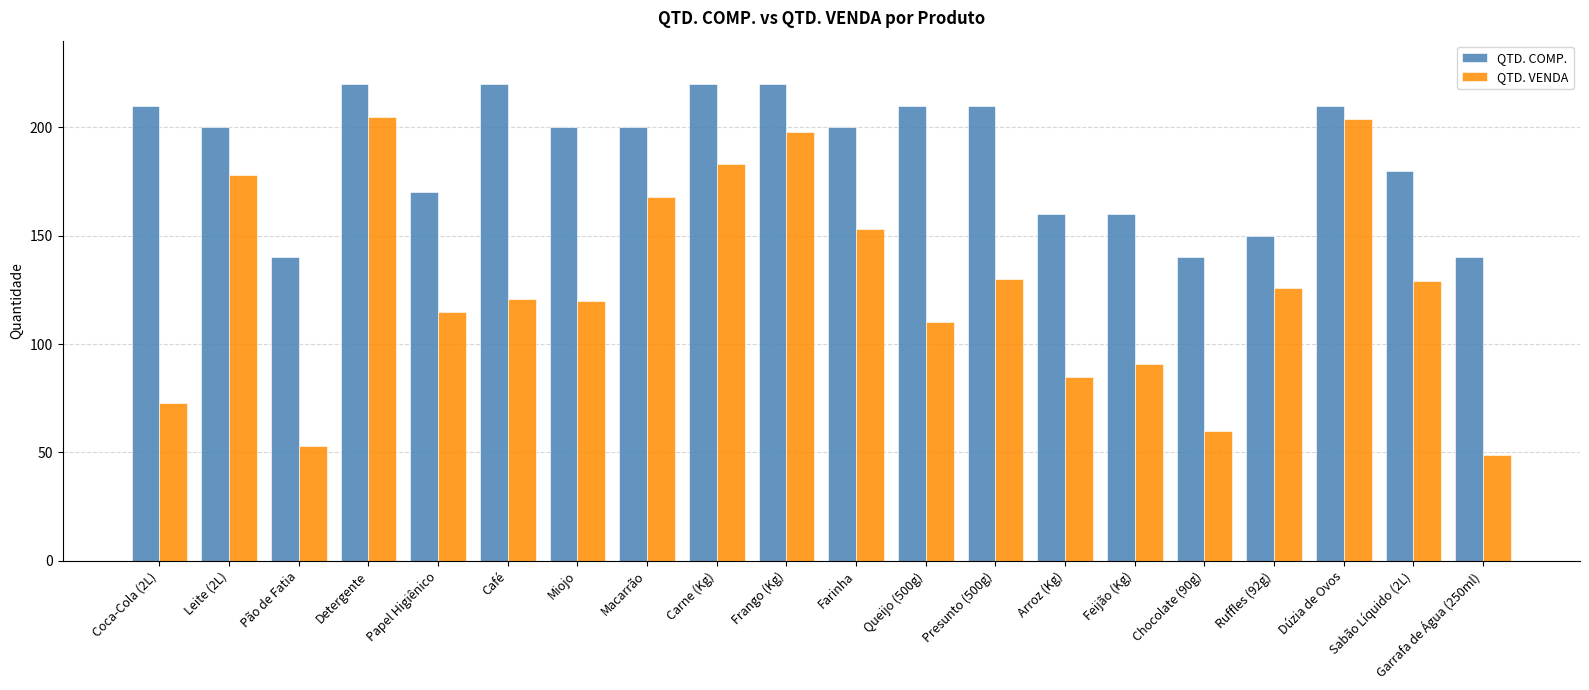

What value does the QTD. COMP. series have at Coca-Cola (2L), to the nearest 10?

210